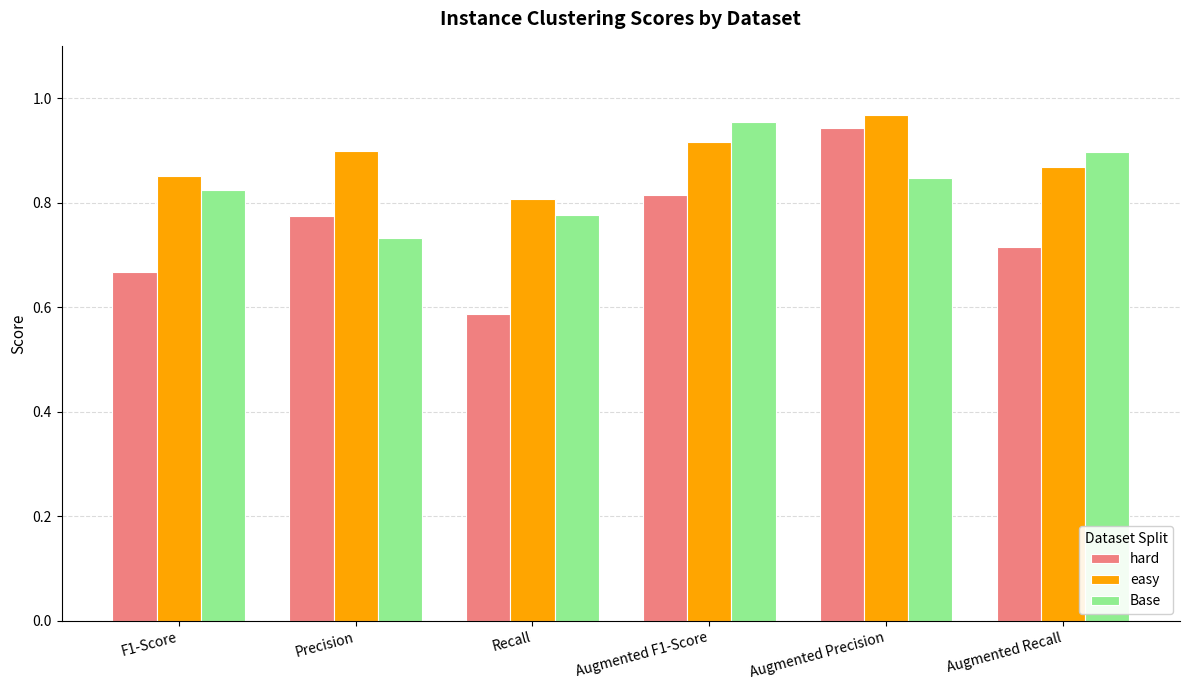

Are the bars horizontal?

No